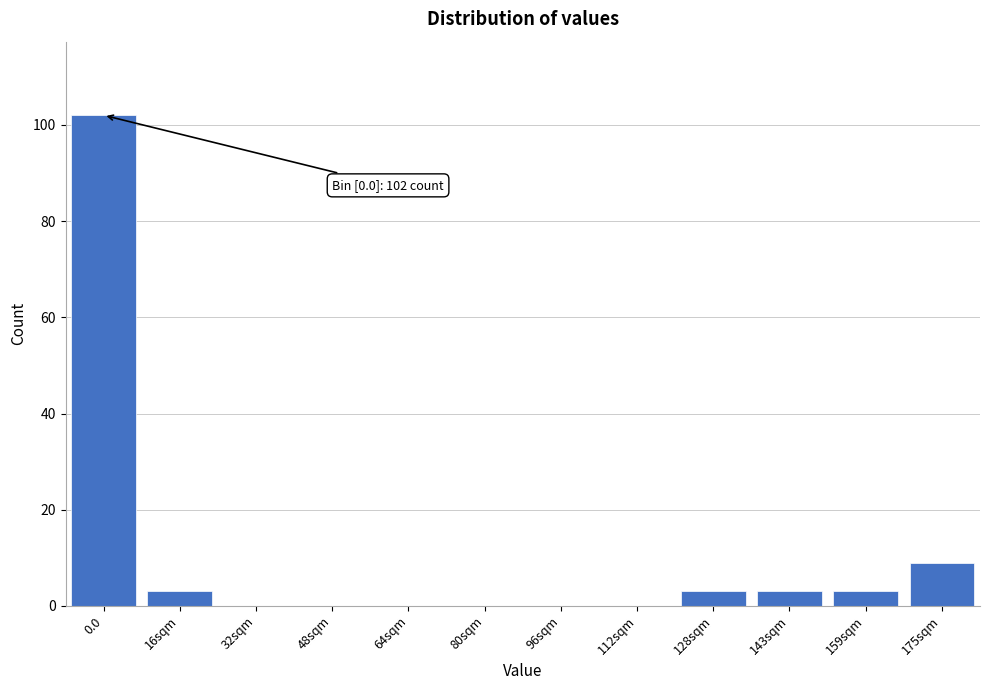

Reading left to right, what are all the values shown in this chart?

0.0=102	16sqm=3	32sqm=0	48sqm=0	64sqm=0	80sqm=0	96sqm=0	112sqm=0	128sqm=3	143sqm=3	159sqm=3	175sqm=9